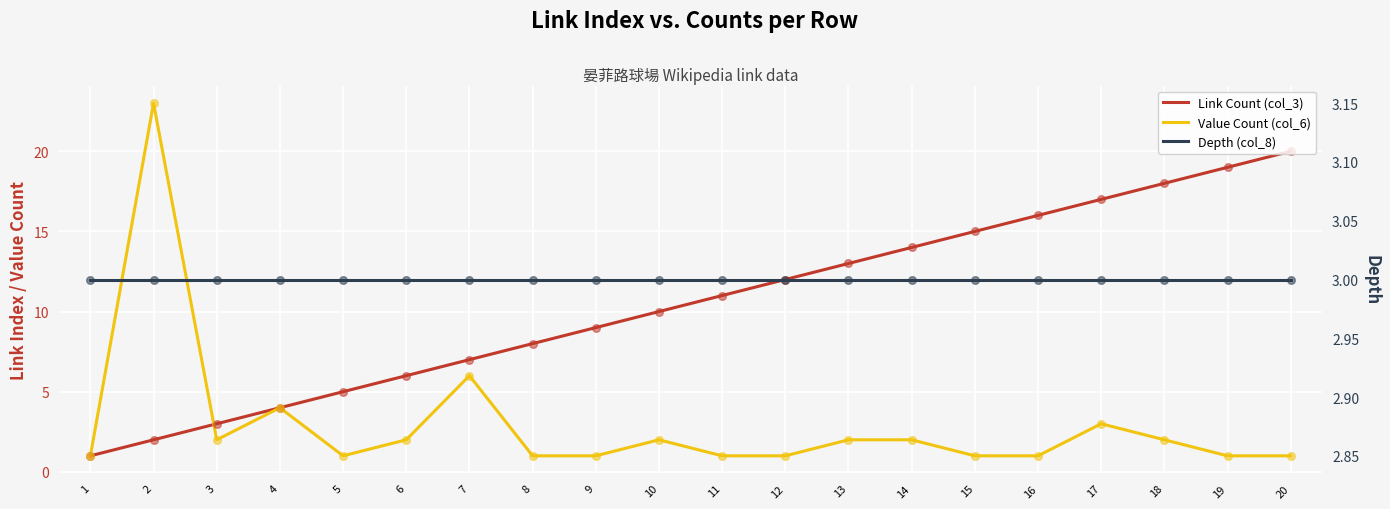

Which series has the largest Y range (max minus min)?

Value Count (col_6)